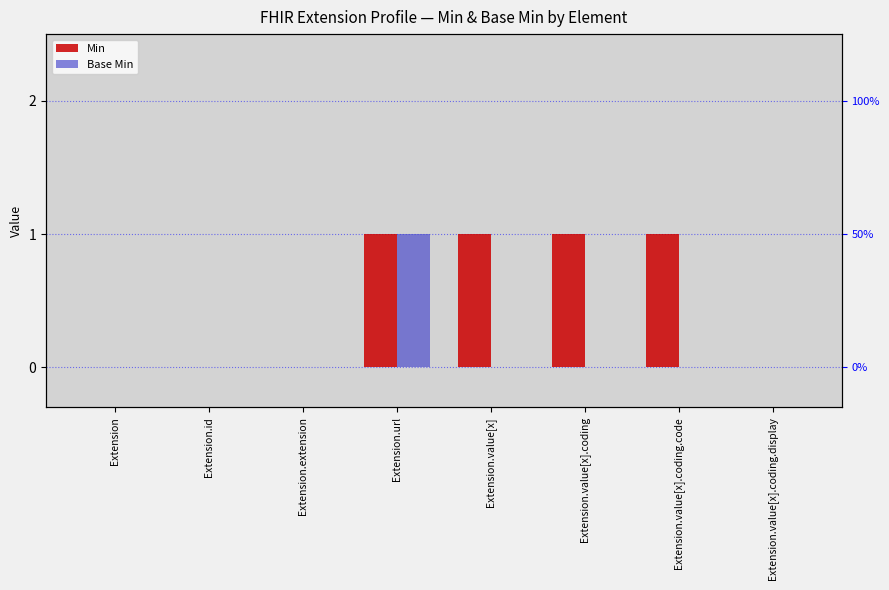

Between Extension.value[x].coding and Extension.value[x].coding.display, which series saw the biggest shift?

Min